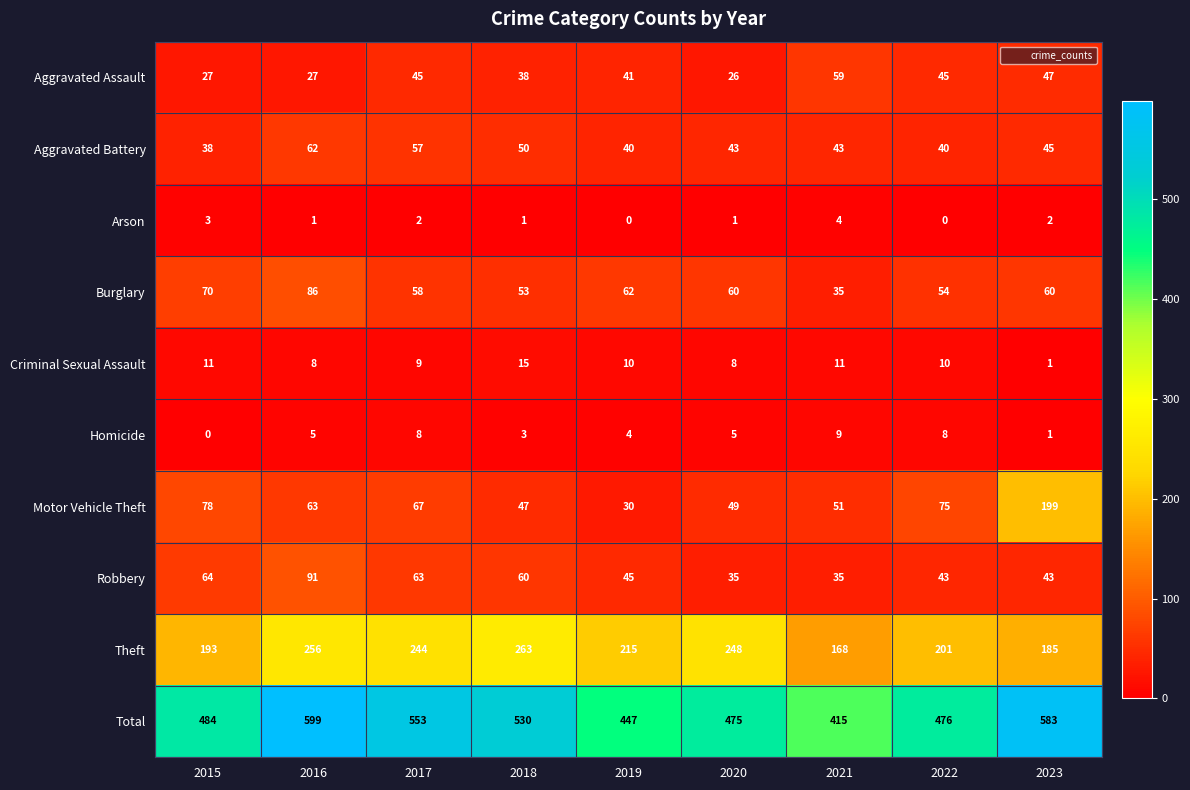

At which label does Criminal Sexual Assault reach its peak?

2018